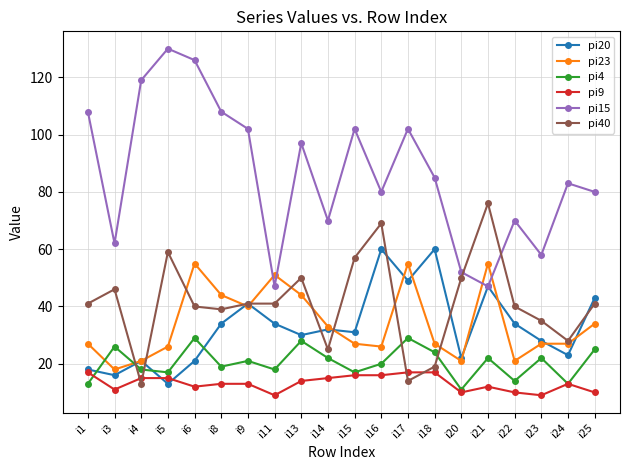

What is the lowest value of the pi20 series?

13